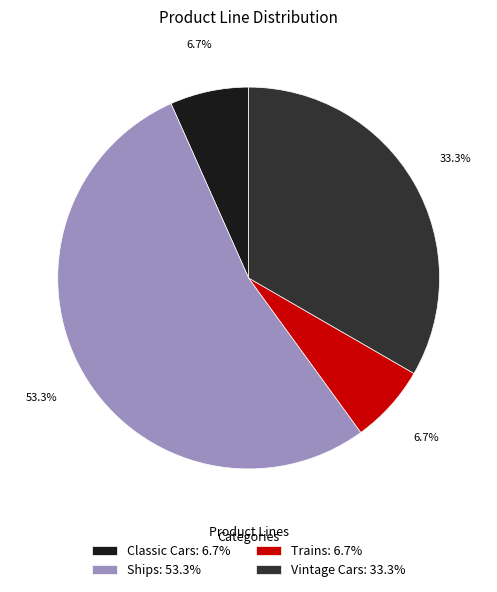

Do Ships and Classic Cars together represent more than half of the pie?

Yes